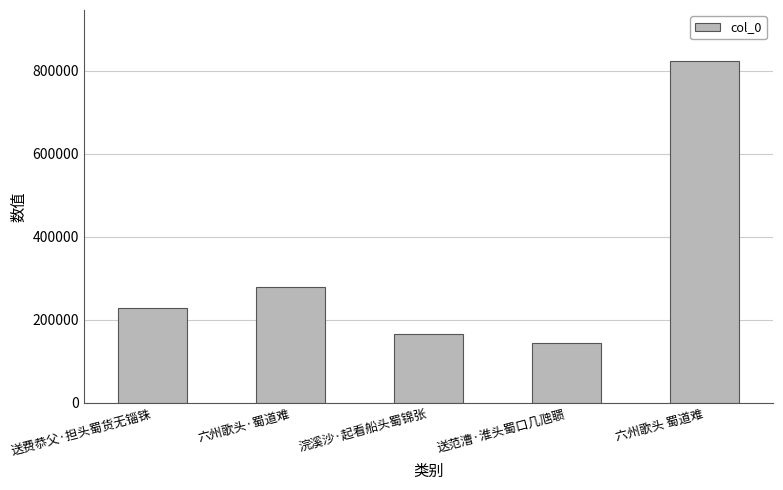

What is the change in value from 送费恭父·担头蜀货无锱铢 to 六州歌头 蜀道难?

+593375